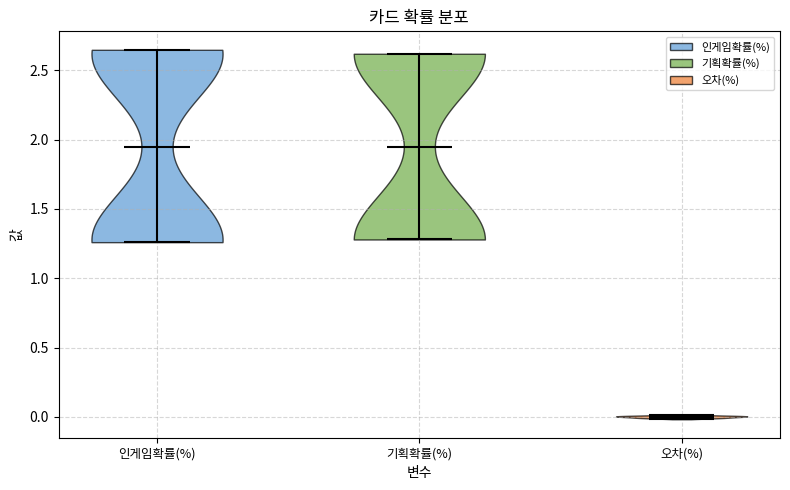

Reading left to right, read every violin against the y-axis: where its median line is, and the lowest and highest points it reaches. The values are not printed on the chart, so give them approximately, as read against the axis.

인게임확률(%): median line 1.95, lowest point 1.25, highest point 2.65
기획확률(%): median line 1.95, lowest point 1.30, highest point 2.60
오차(%): median line 0.00, lowest point 0.00, highest point 0.00